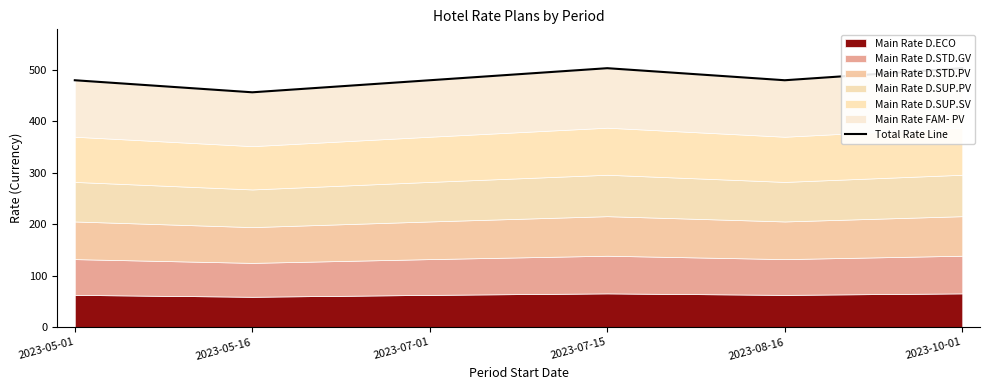

What is the ratio of the value at 2023-10-01 to the value at 2023-05-01?

1.0